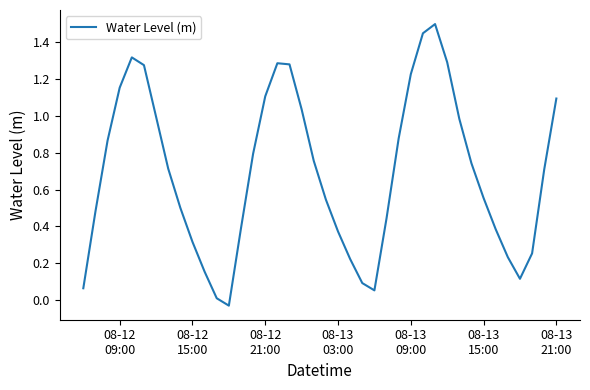

What is the greatest value displayed?

1.5